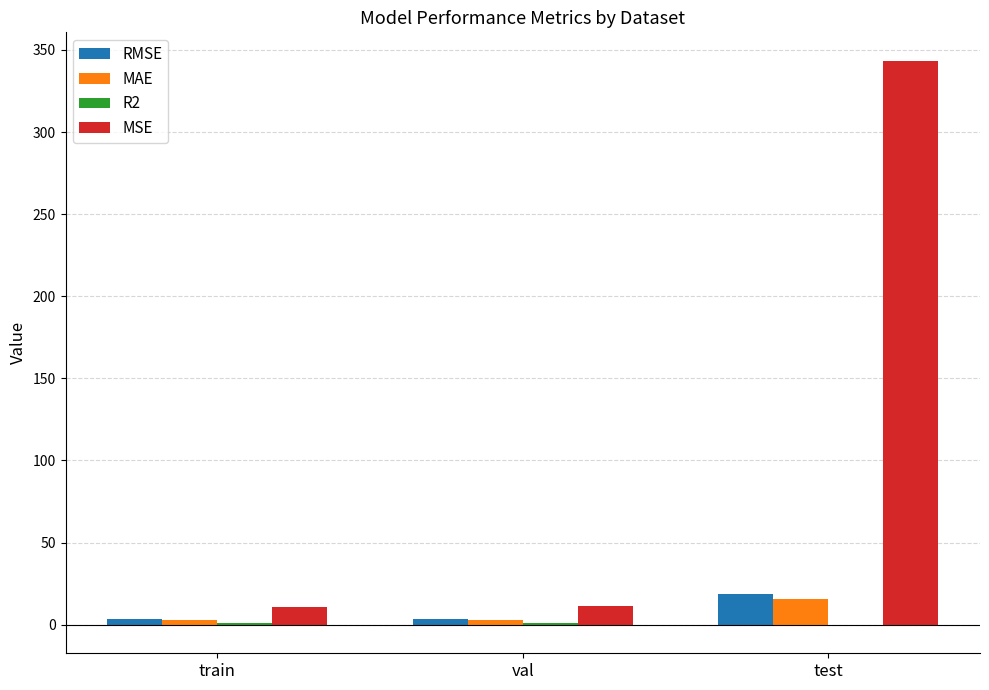

Which series has the largest total across all categories?

MSE